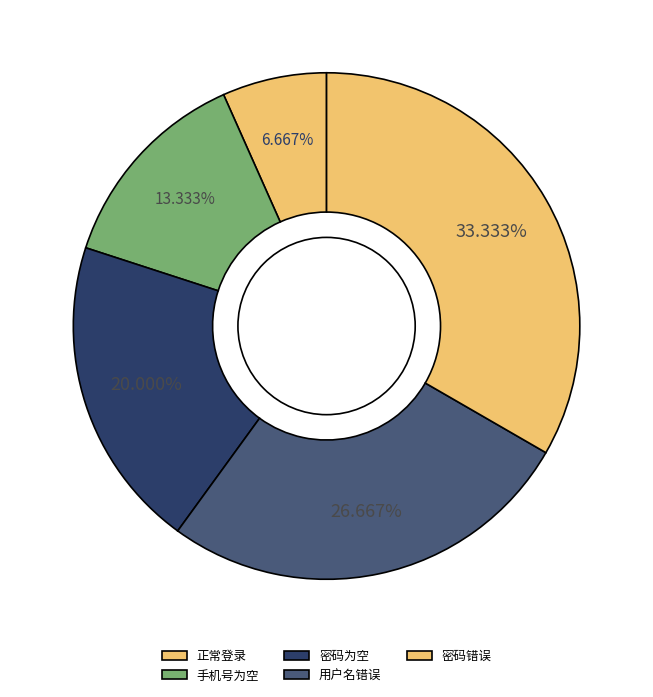

Count the number of slices in the pie.

5